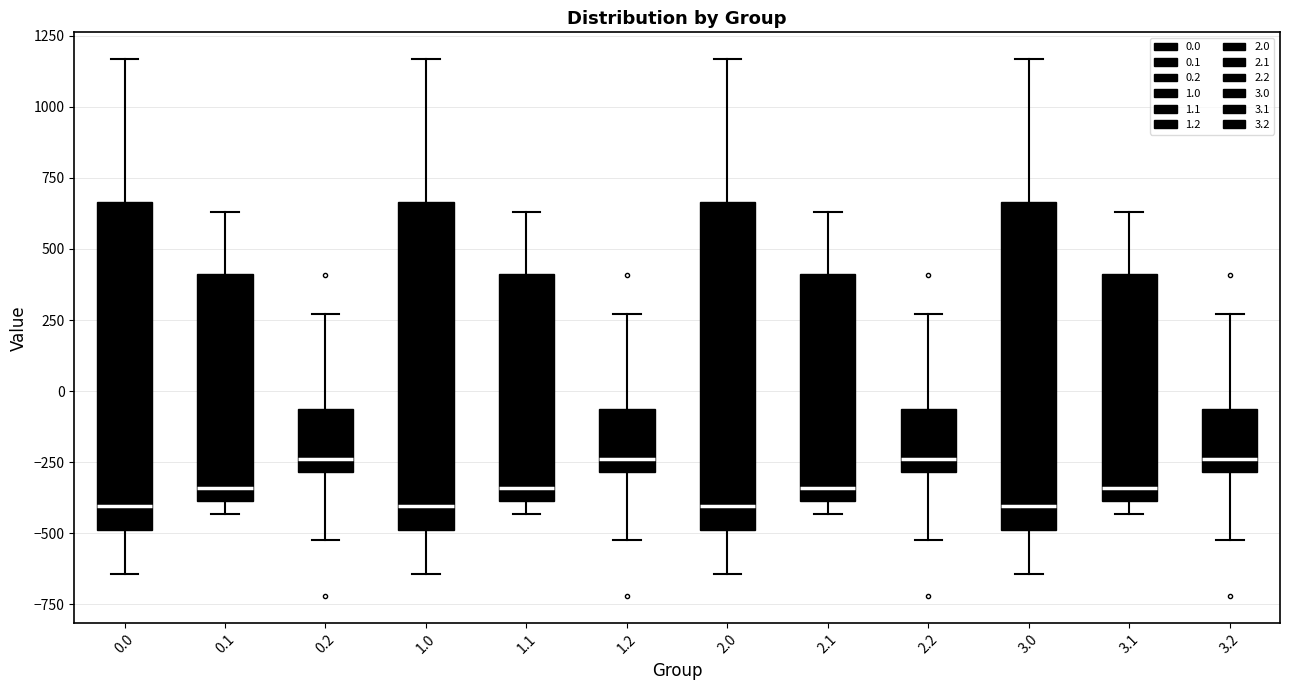

Where does the median line of the box at x = 3.1 sit on the y-axis? The values are not printed on the chart, so give them approximately, as read against the axis.

-350